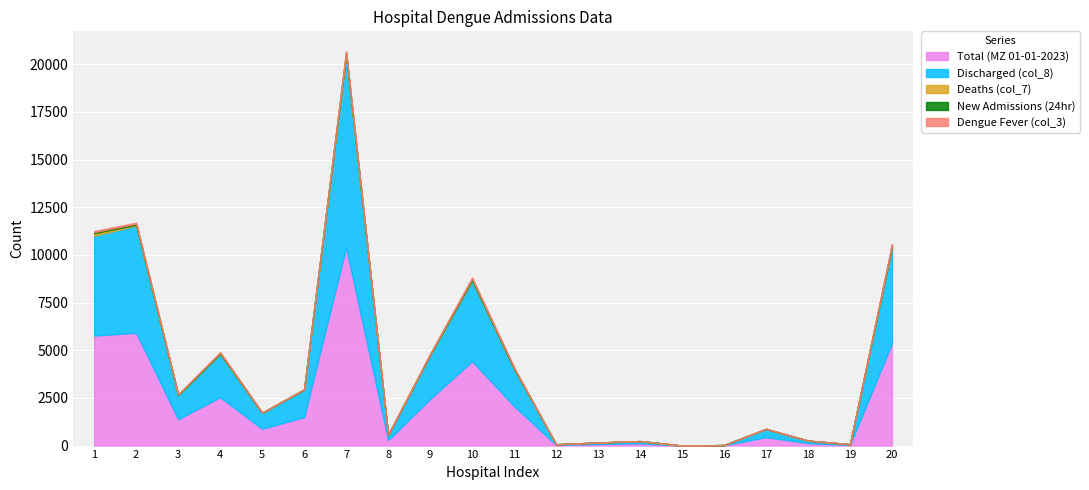

Reading left to right, what are all the values shown in this chart?

Total (MZ 01-01-2023): 1=5770	2=5918	3=1386	4=2540	5=884	6=1496	7=10409	8=293	9=2443	10=4429	11=2077	12=35	13=84	14=122	15=0	16=14	17=444	18=132	19=36	20=5378
Discharged (col_8): 1=5235	2=5625	3=1260	4=2273	5=831	6=1443	7=10017	8=265	9=2308	10=4223	11=1955	12=35	13=76	14=115	15=0	16=14	17=428	18=128	19=35	20=5030
New Admissions (24hr): 1=56	2=57	3=15	4=46	5=8	6=10	7=76	8=9	9=25	10=71	11=35	12=0	13=0	14=0	15=0	16=0	17=6	18=1	19=0	20=74
Dengue Shock (col_5): 1=0	2=0	3=0	4=0	5=0	6=0	7=0	8=0	9=0	10=0	11=0	12=0	13=0	14=0	15=0	16=0	17=0	18=0	19=0	20=0
Deaths (col_7): 1=138	2=41	3=17	4=10	5=5	6=3	7=118	8=0	9=12	10=31	11=4	12=0	13=0	14=0	15=0	16=0	17=1	18=0	19=1	20=36
Dengue Fever (col_3): 1=56	2=57	3=15	4=46	5=8	6=10	7=76	8=9	9=25	10=71	11=35	12=0	13=0	14=0	15=0	16=0	17=6	18=1	19=0	20=74